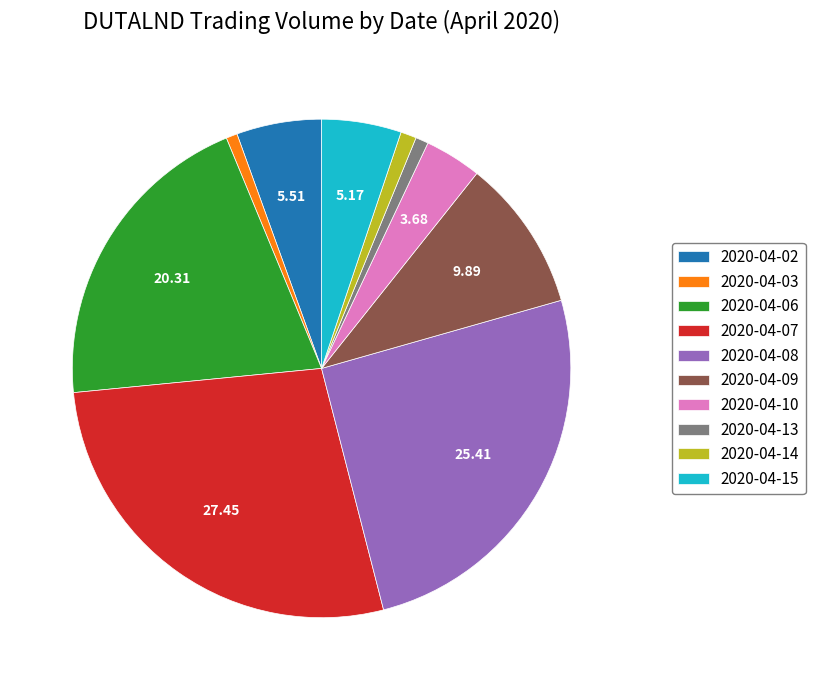

What is the ratio of the value at 2020-04-07 to the value at 2020-04-09?

2.8